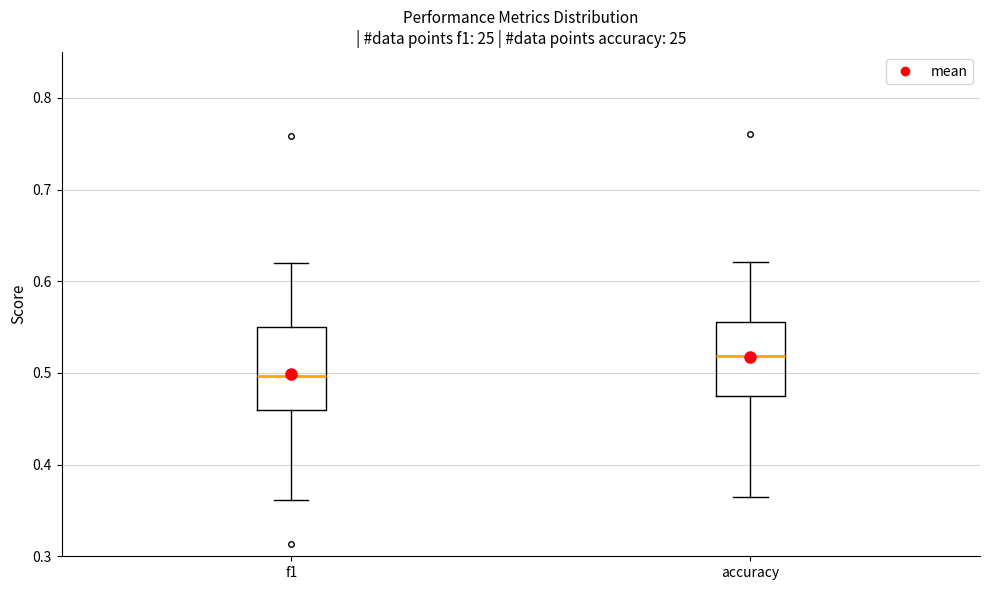

Where does the median line of the box for accuracy sit on the y-axis? The values are not printed on the chart, so give them approximately, as read against the axis.

0.52